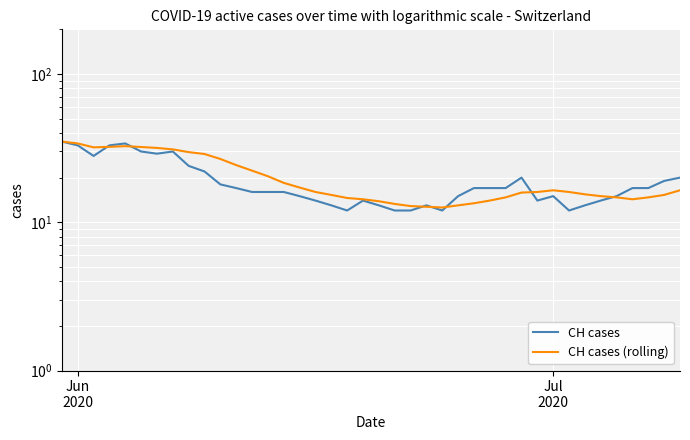

Count the number of categories in the chart.

40